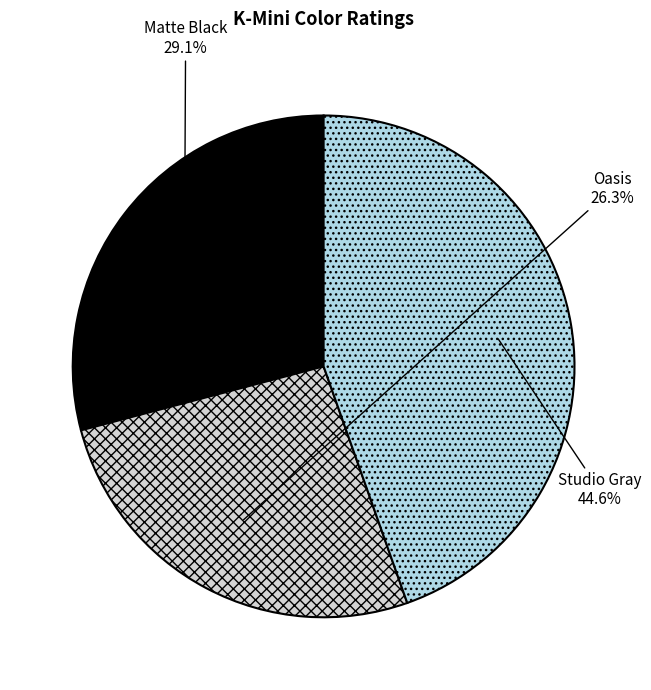

Which category has the biggest portion of the pie?

Studio Gray